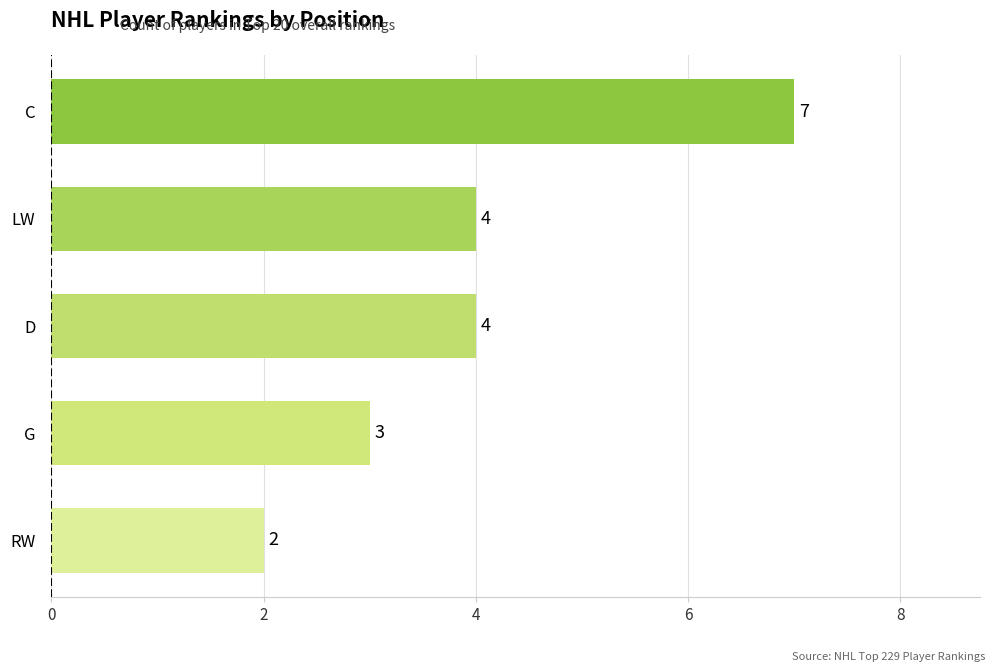

What is the sum of all values?

20